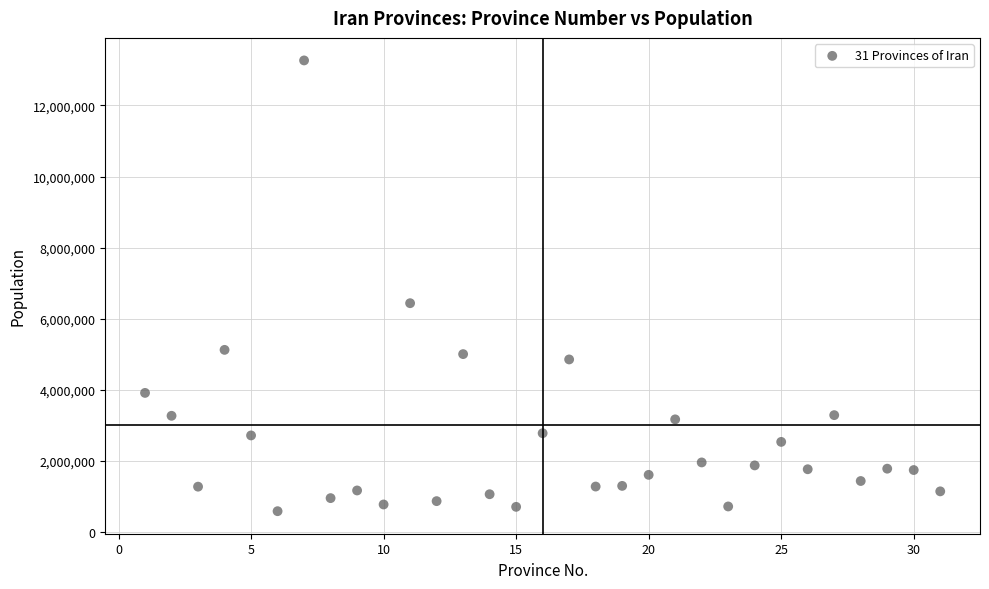

What Y value in the scatter plot is closest to 6923897?

6434501